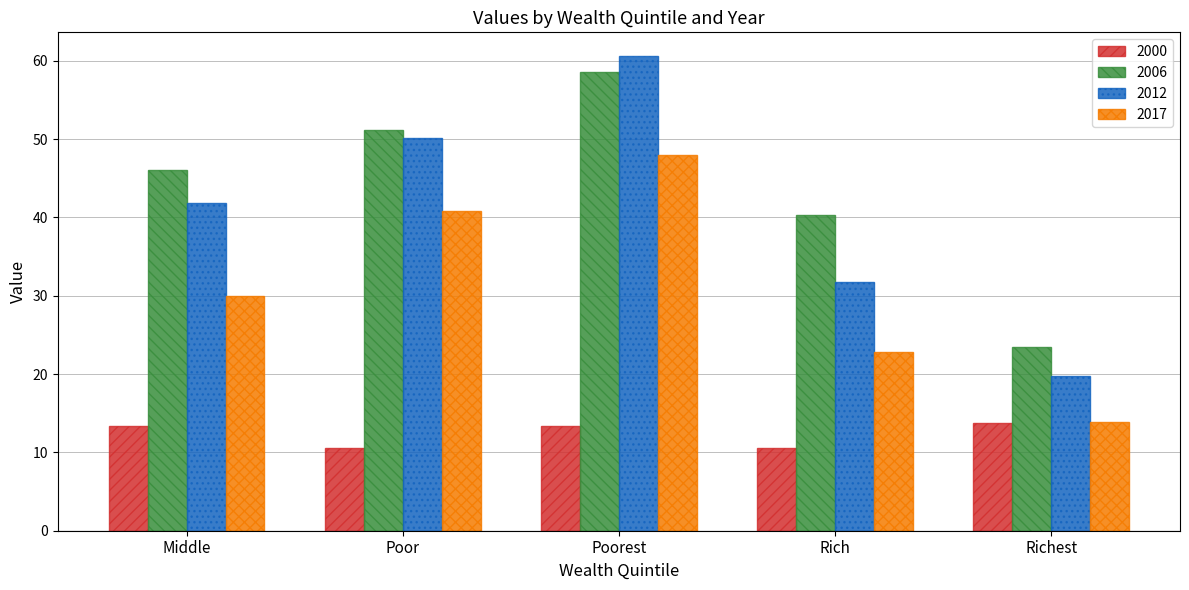

How many data points in 2012 are less than 41?

2